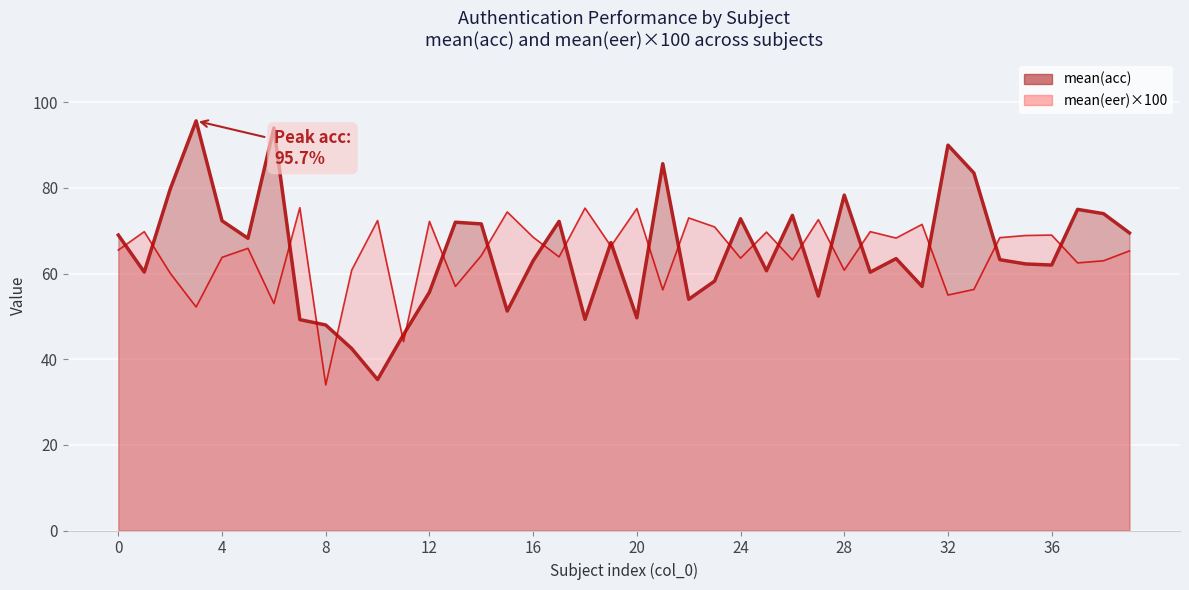

How many intersections are there between mean(eer)×100 line and mean(acc) line?

24